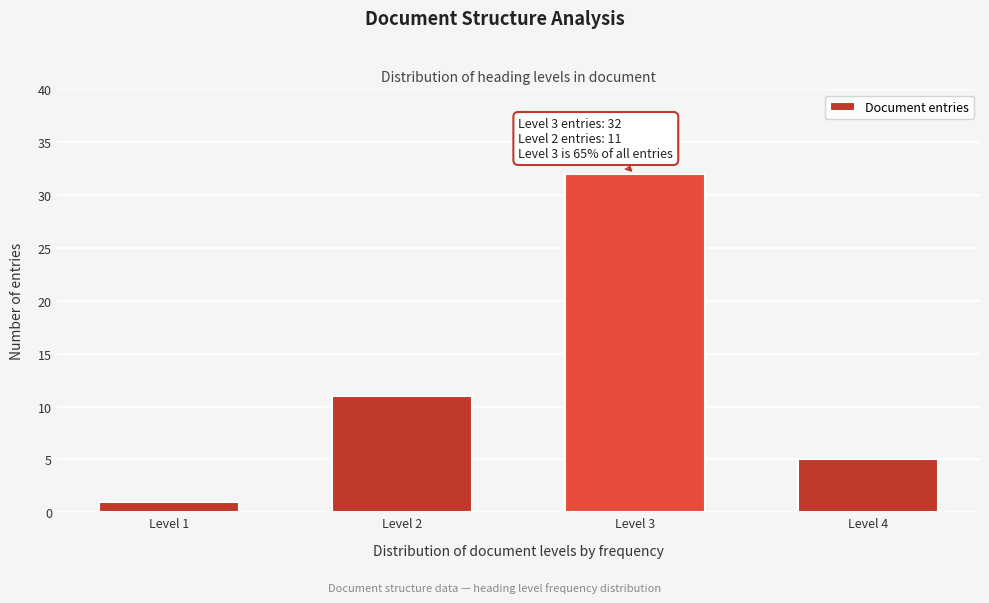

Reading left to right, list all the values displayed in this chart.

Level 1=1	Level 2=11	Level 3=32	Level 4=5